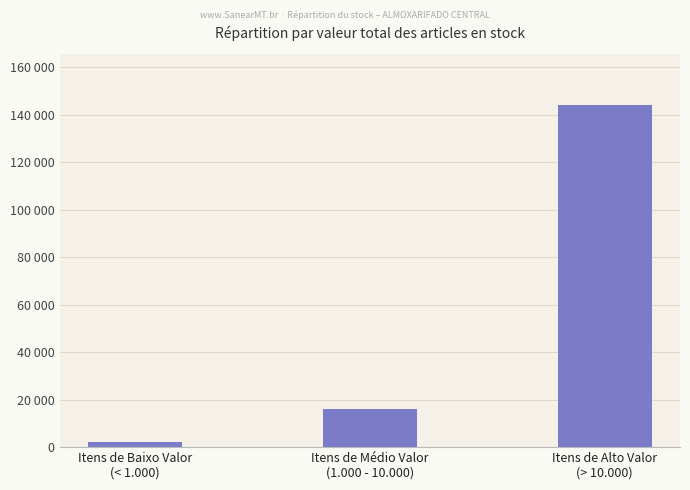

Where does the data first go above 15926?

Itens de Médio Valor
(1.000 - 10.000)